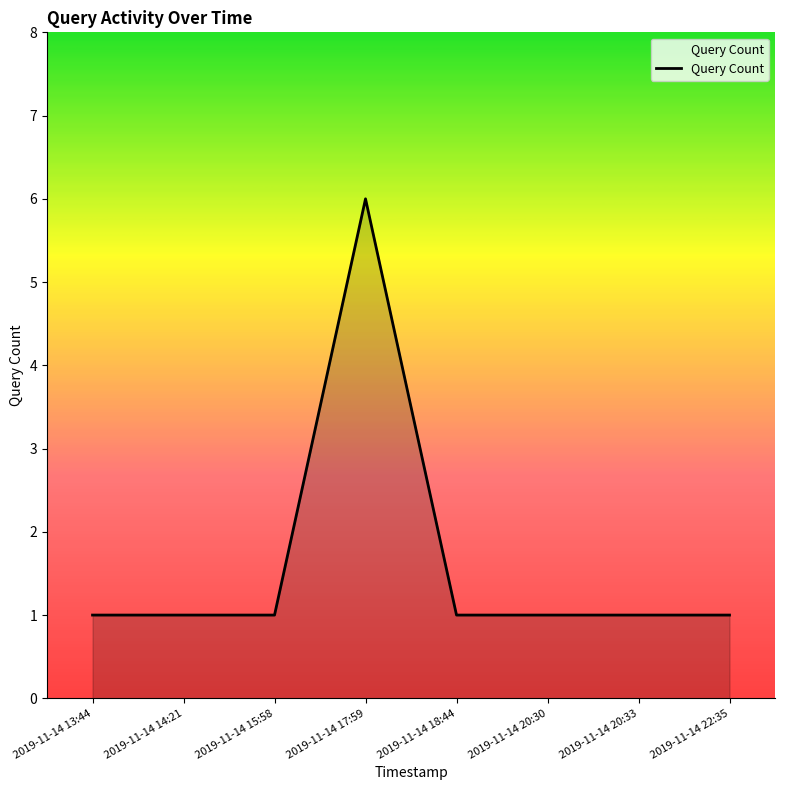

What value does the data have at 2019-11-14 20:33?

1